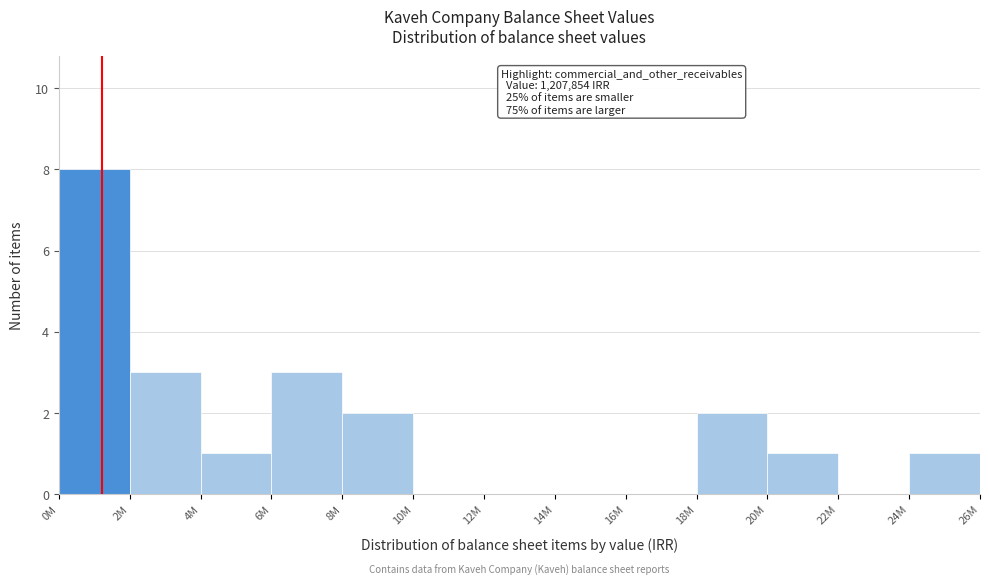

Reading left to right, transcribe all the data shown in this chart.

0M=8	2M=3	4M=1	6M=3	8M=2	10M=0	12M=0	14M=0	16M=0	18M=2	20M=1	22M=0	24M=1